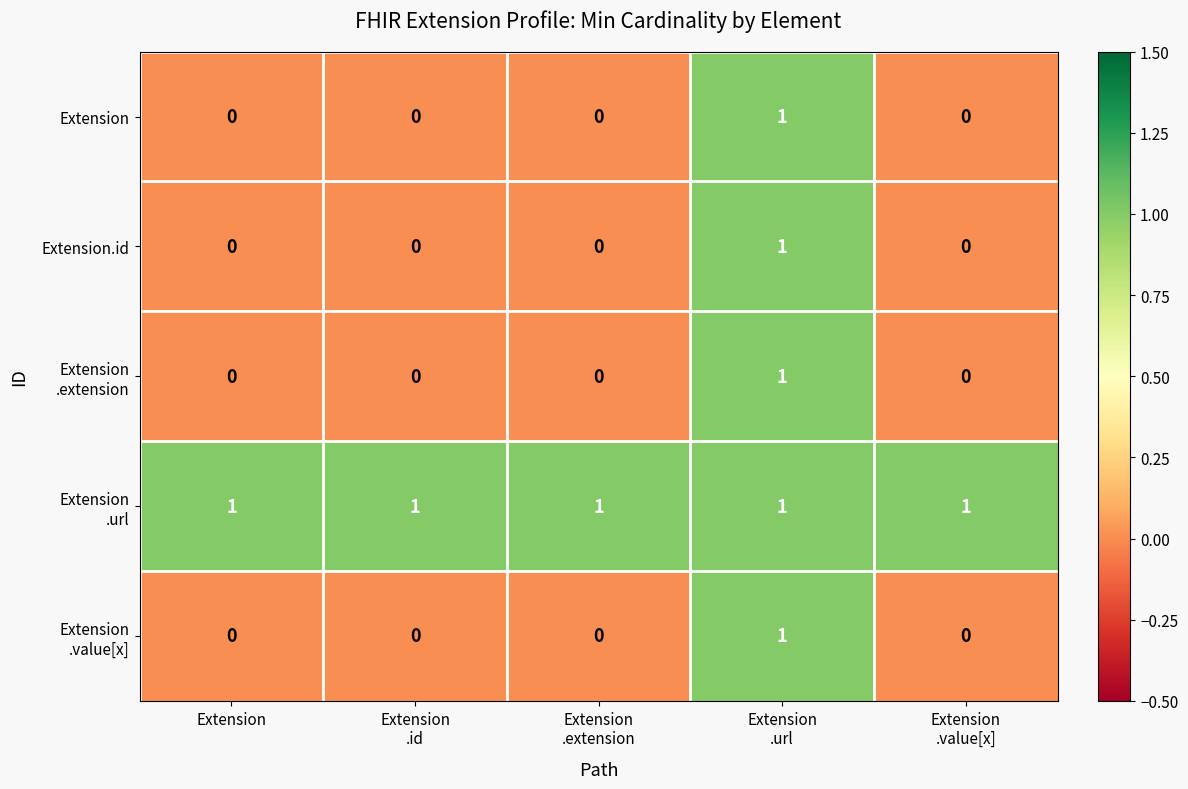

Is it true that Extension.id equals 0 at Extension?

True